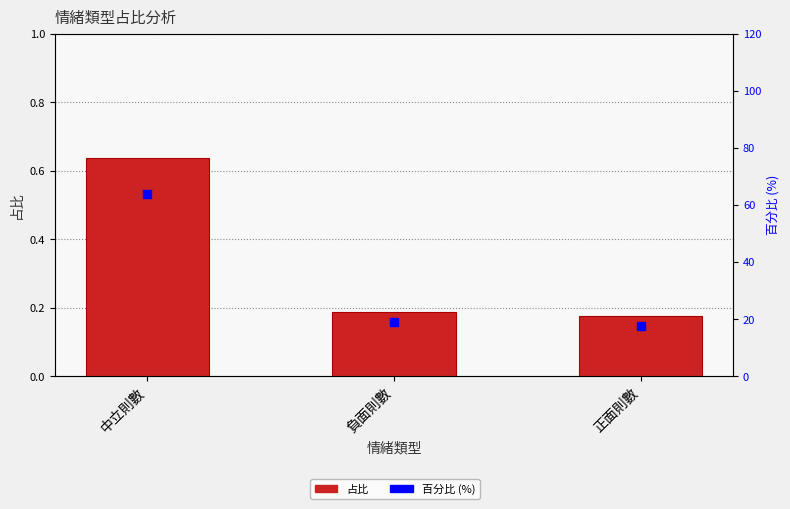

Which series has the widest spread of Y values?

百分比 (%)